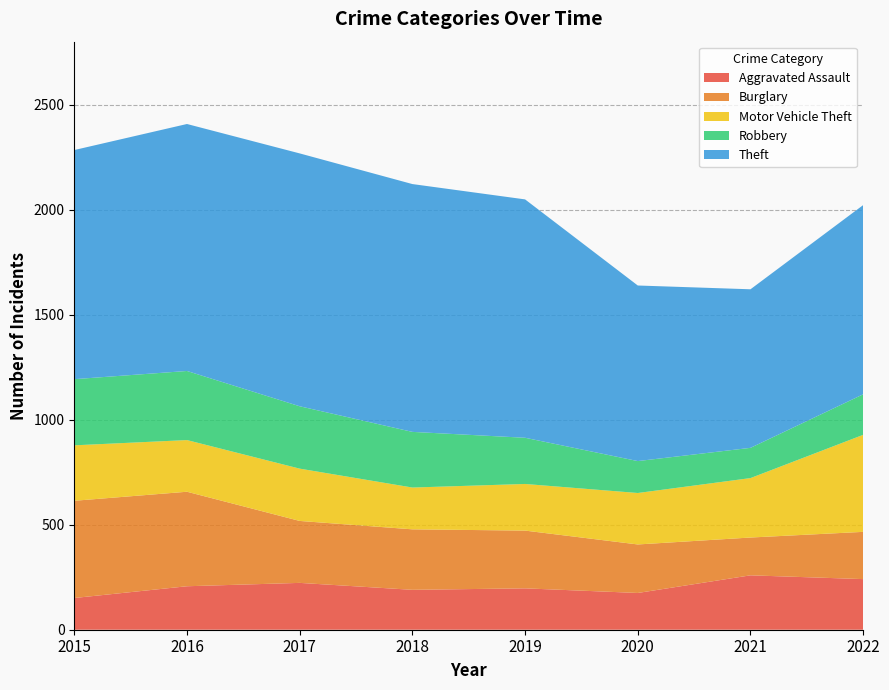

Reading right to left, what are all the values shown in this chart?

Aggravated Assault: 2022=241	2021=259	2020=175	2019=197	2018=190	2017=223	2016=207	2015=151
Burglary: 2022=225	2021=180	2020=231	2019=275	2018=288	2017=295	2016=450	2015=463
Motor Vehicle Theft: 2022=462	2021=283	2020=245	2019=222	2018=199	2017=249	2016=246	2015=264
Robbery: 2022=193	2021=144	2020=152	2019=220	2018=265	2017=297	2016=329	2015=315
Theft: 2022=901	2021=755	2020=836	2019=1135	2018=1180	2017=1204	2016=1176	2015=1091